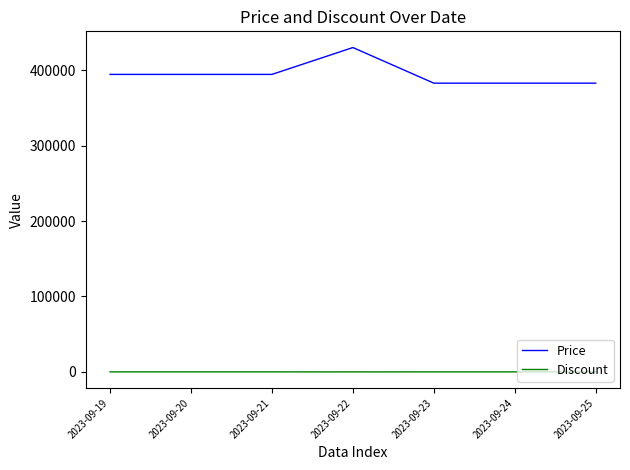

Which series has the widest spread of values?

Price